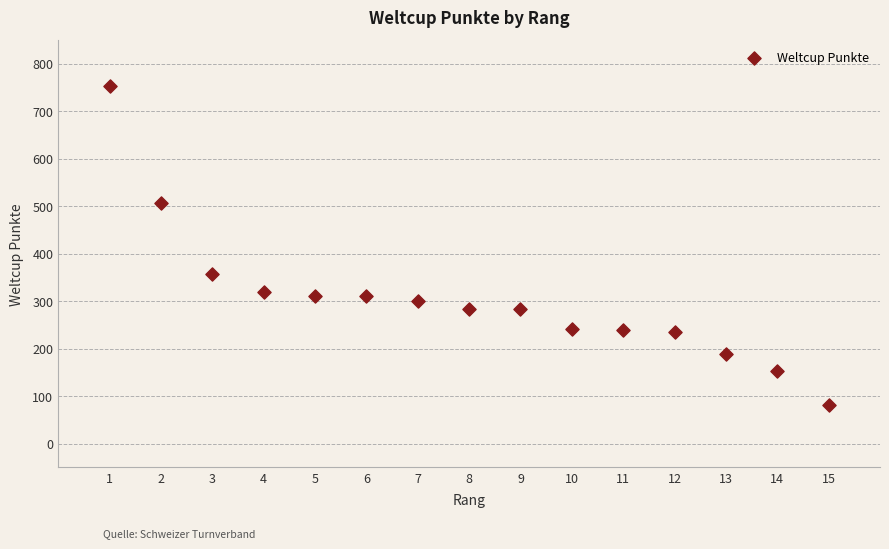

What is the range of Y values (max minus min)?

672